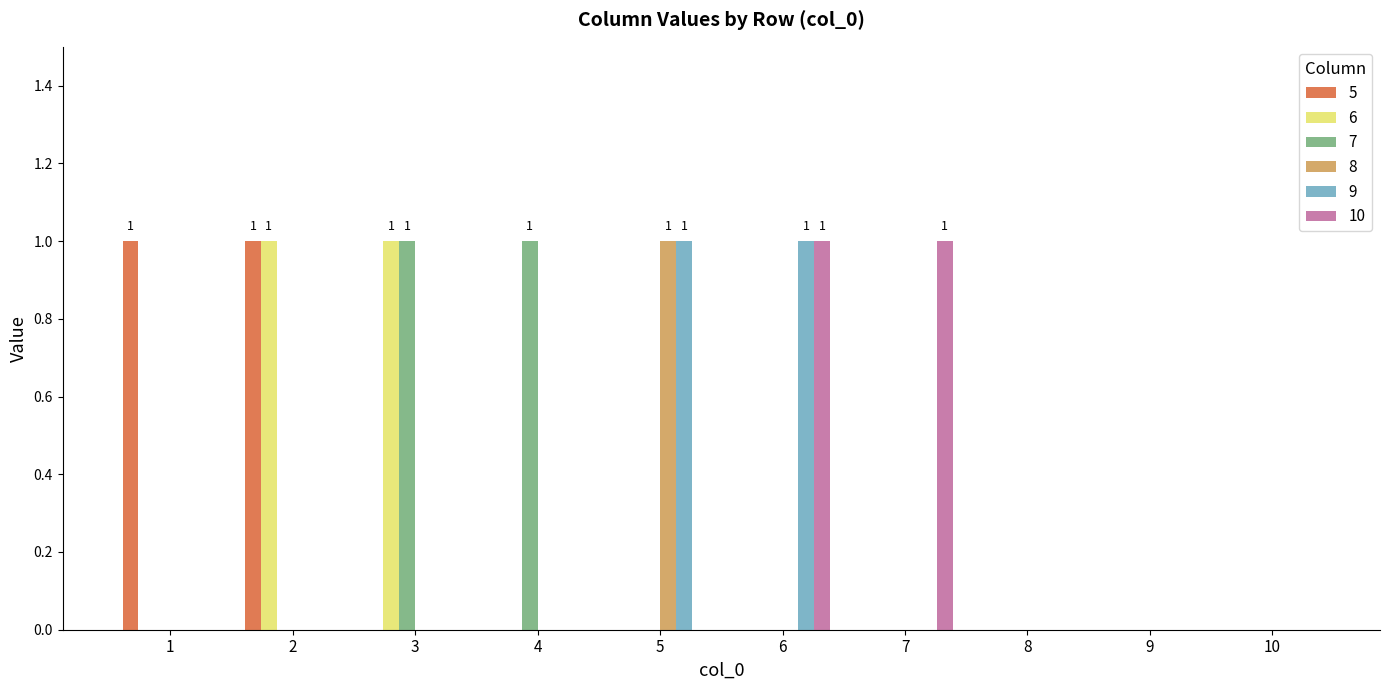

Which series changed the most between 6 and 7?

9